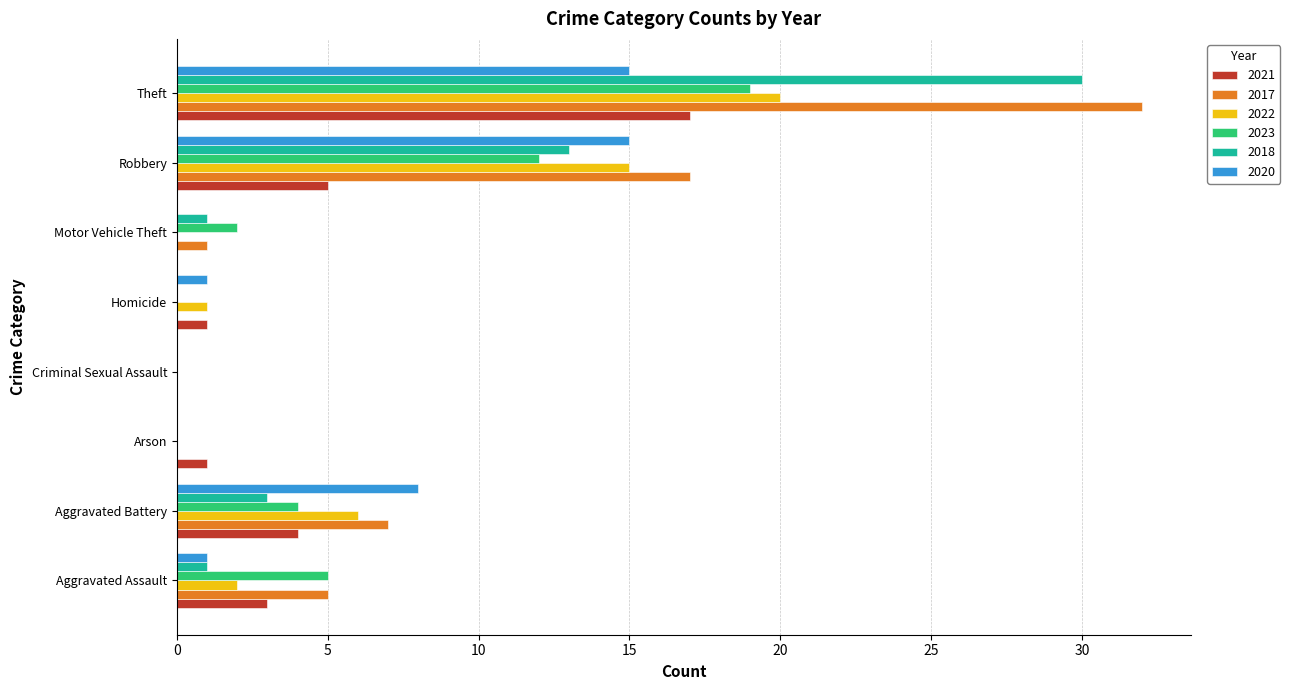

What is the greatest value displayed?

32